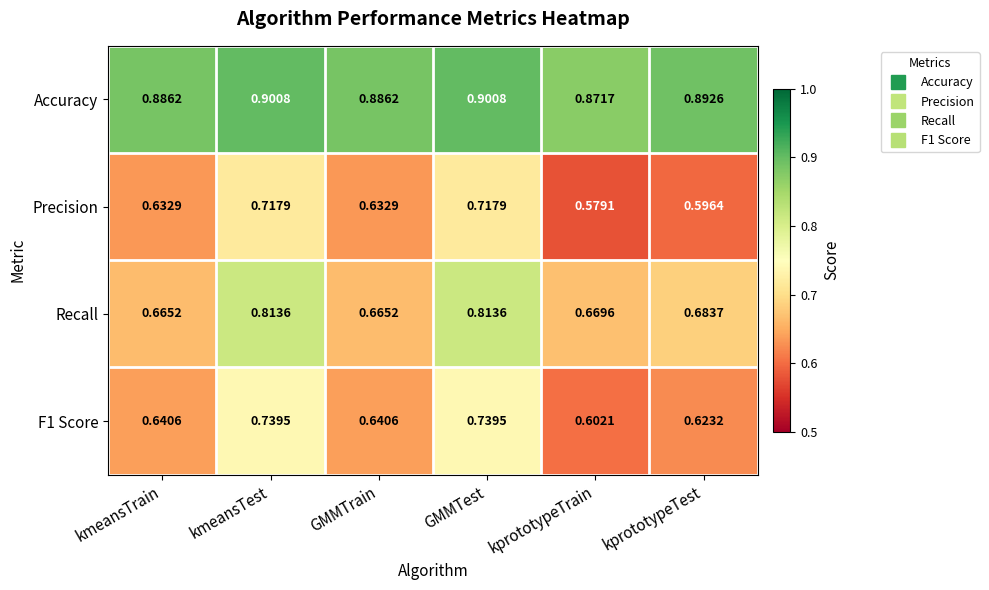

Is the value of Precision at GMMTrain greater than the value of Recall at GMMTrain?

No